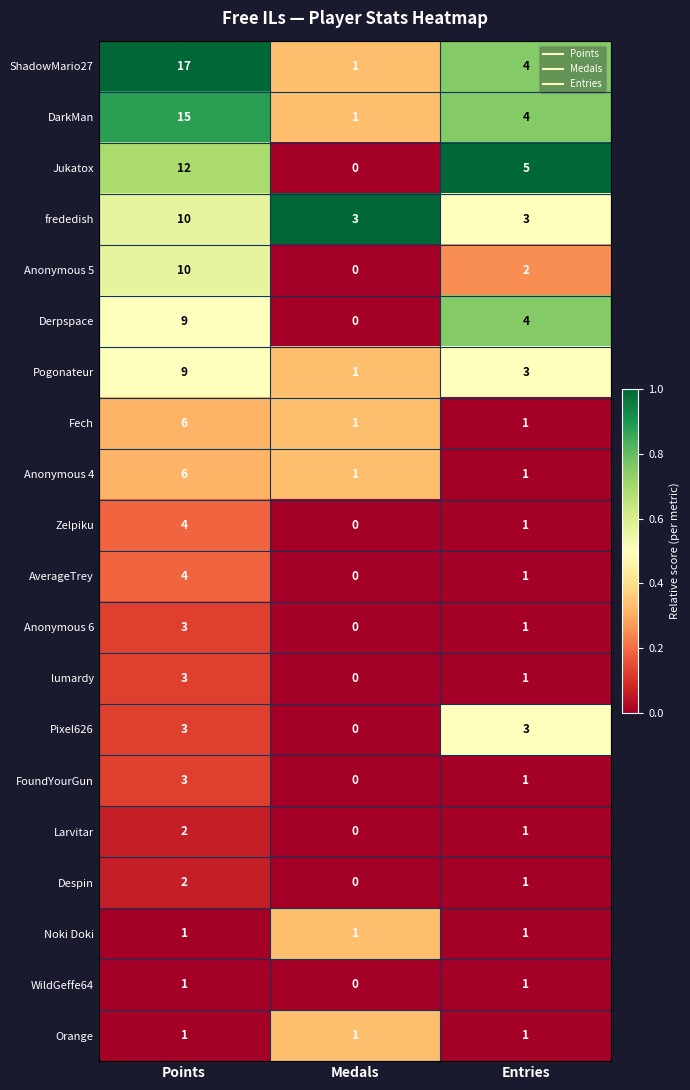

What is the difference between the highest and lowest values at Entries?

4